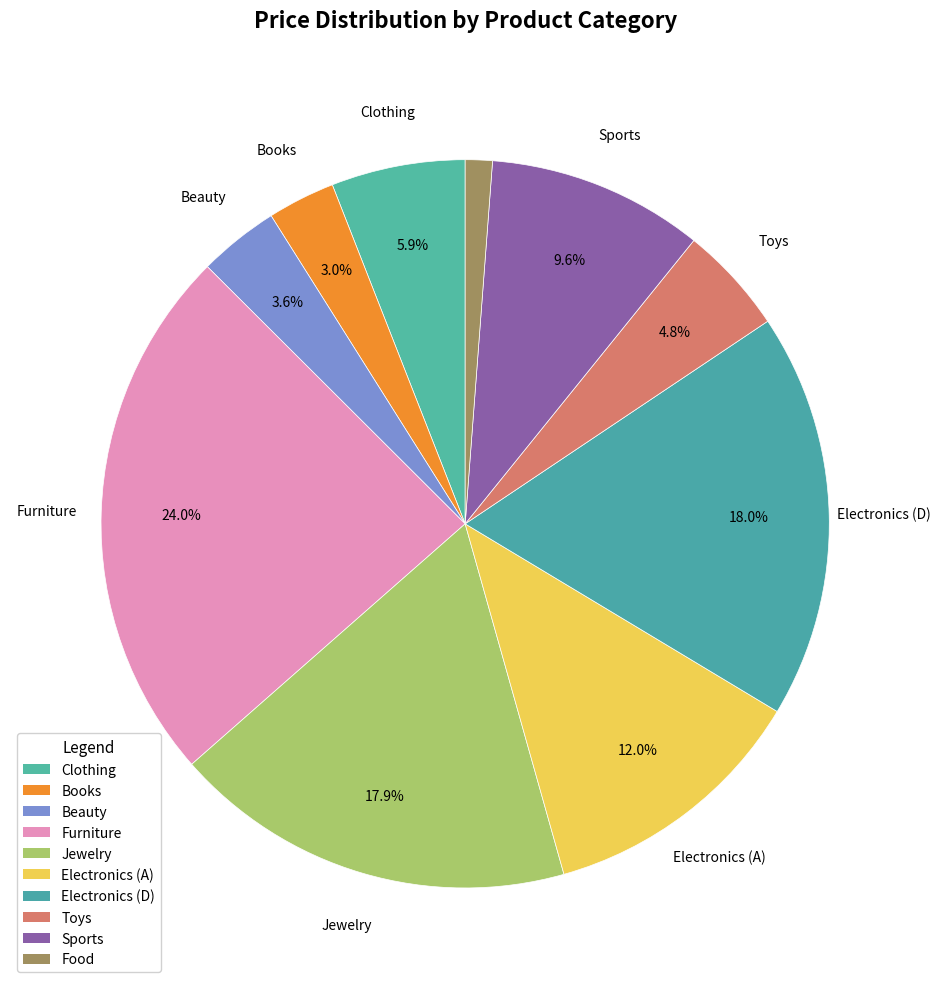

To the nearest percent, what portion does Toys represent?

5%